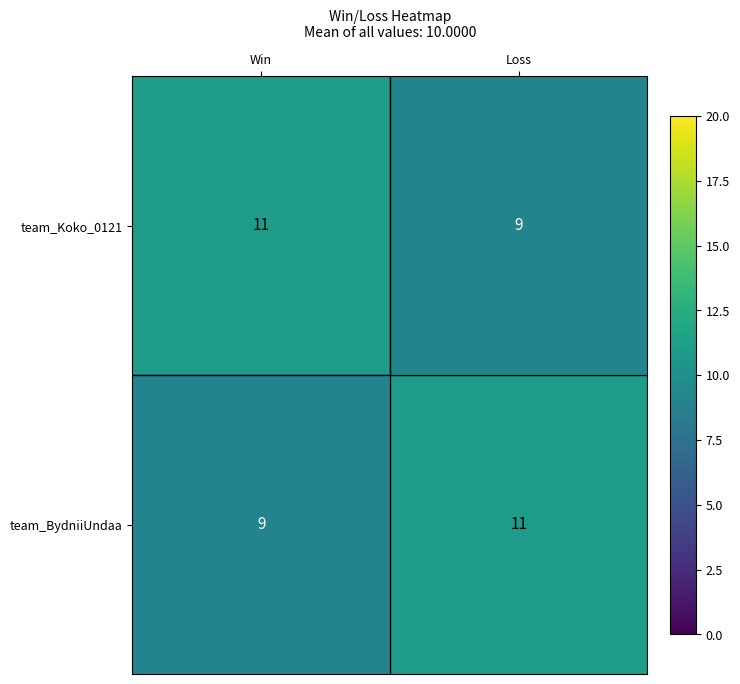

Is it true that team_Koko_0121 equals 11 at Win?

True